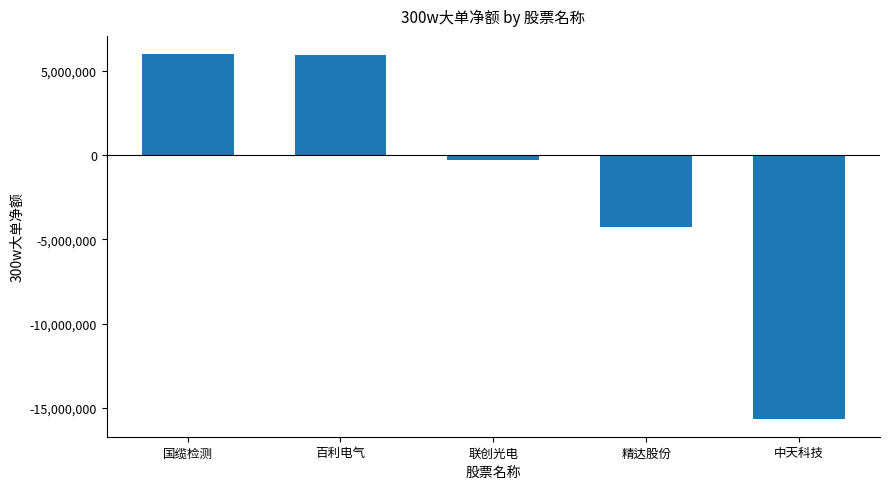

At which label does the data first exceed -297688?

国缆检测